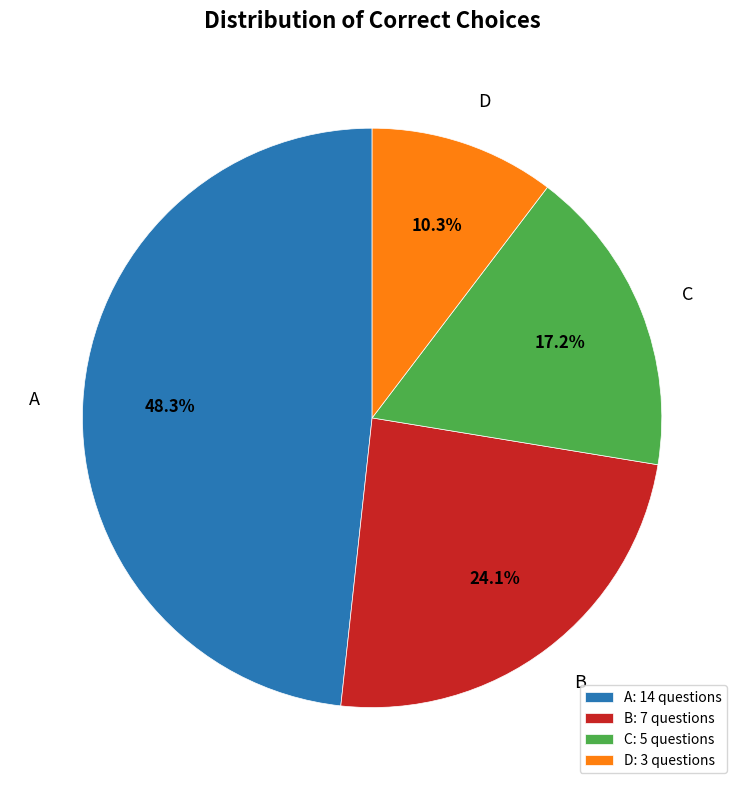

True or false: C accounts for 17% of the total.

True